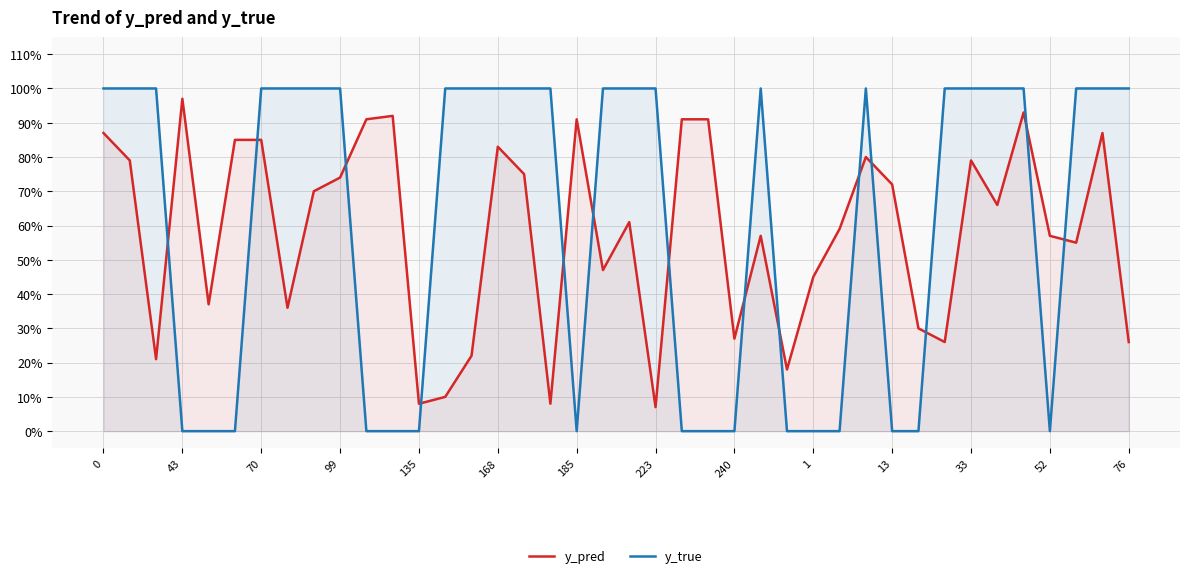

How many times do y_true and y_pred cross each other?

14